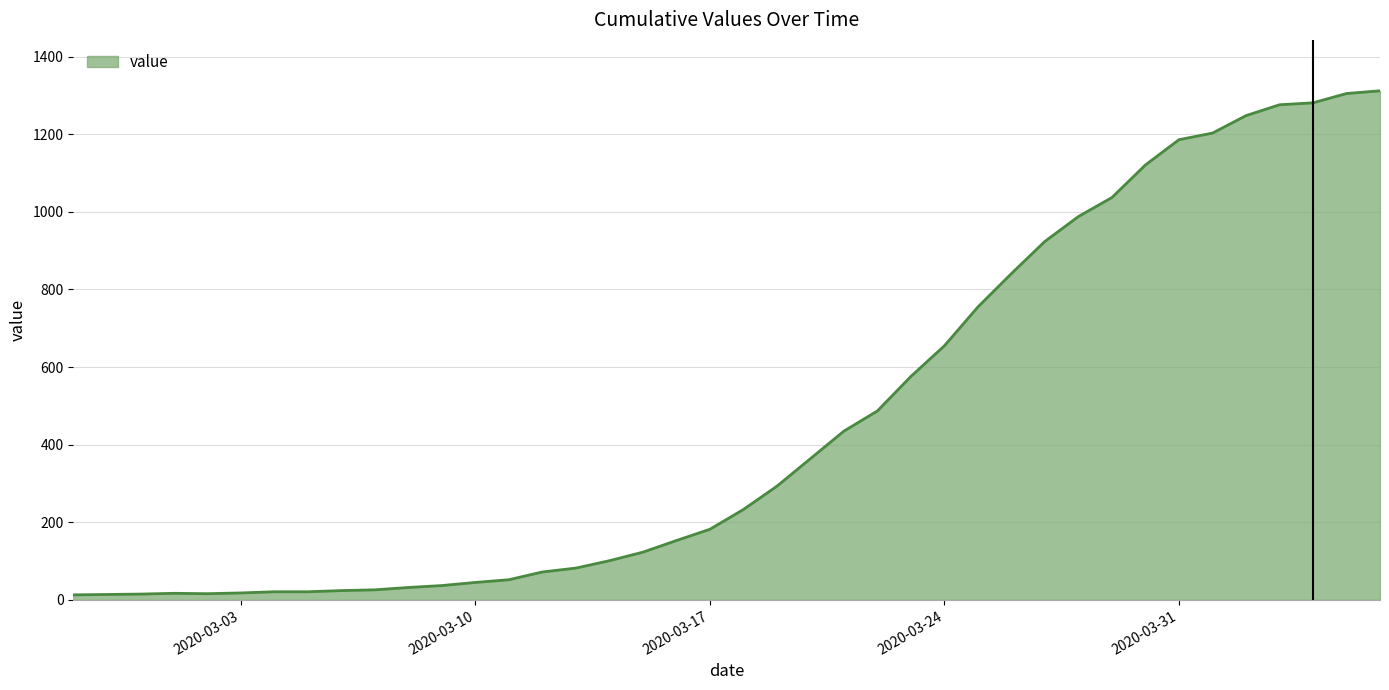

What is the difference between the maximum and minimum values?

1299